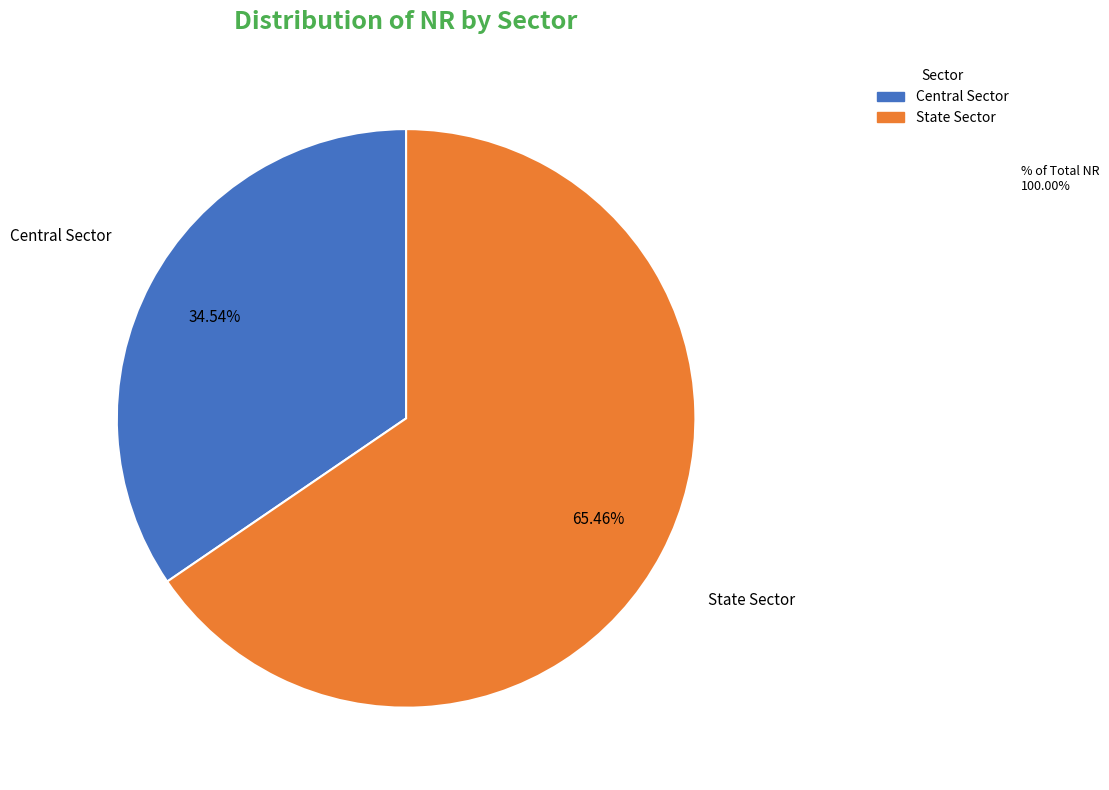

Which category has the biggest portion of the pie?

State Sector